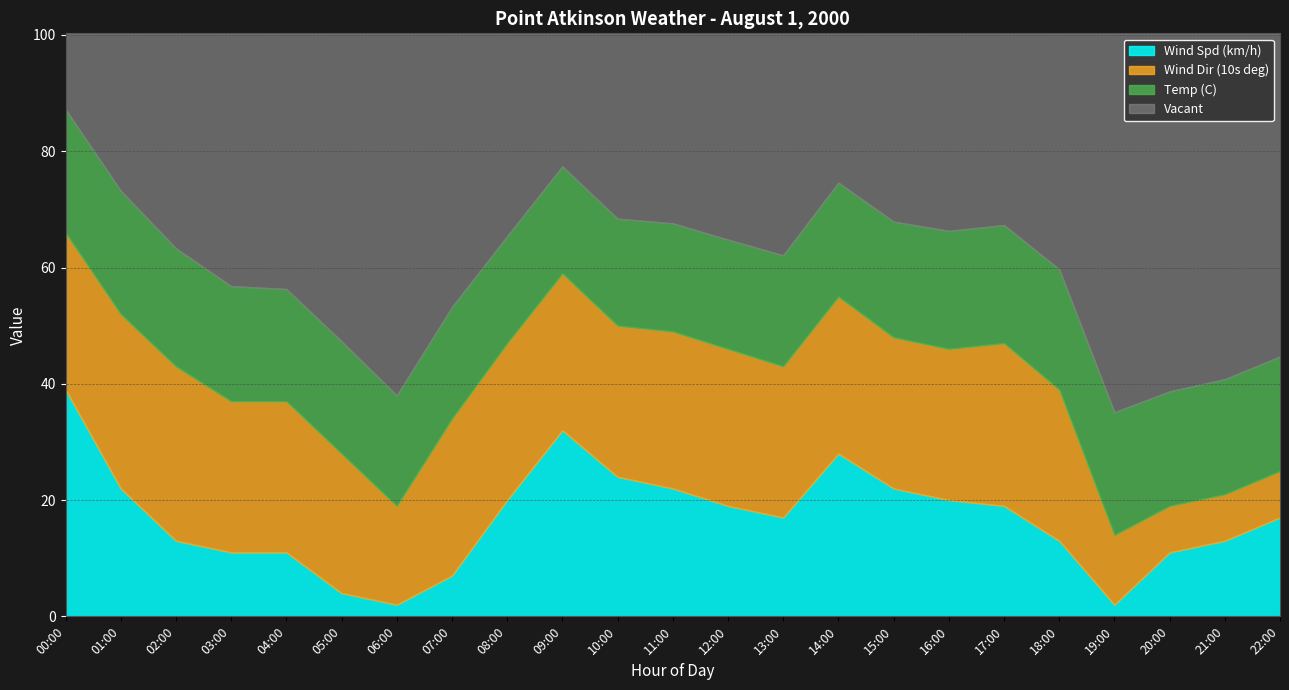

What is the total value across all series at 18:00?

100.3